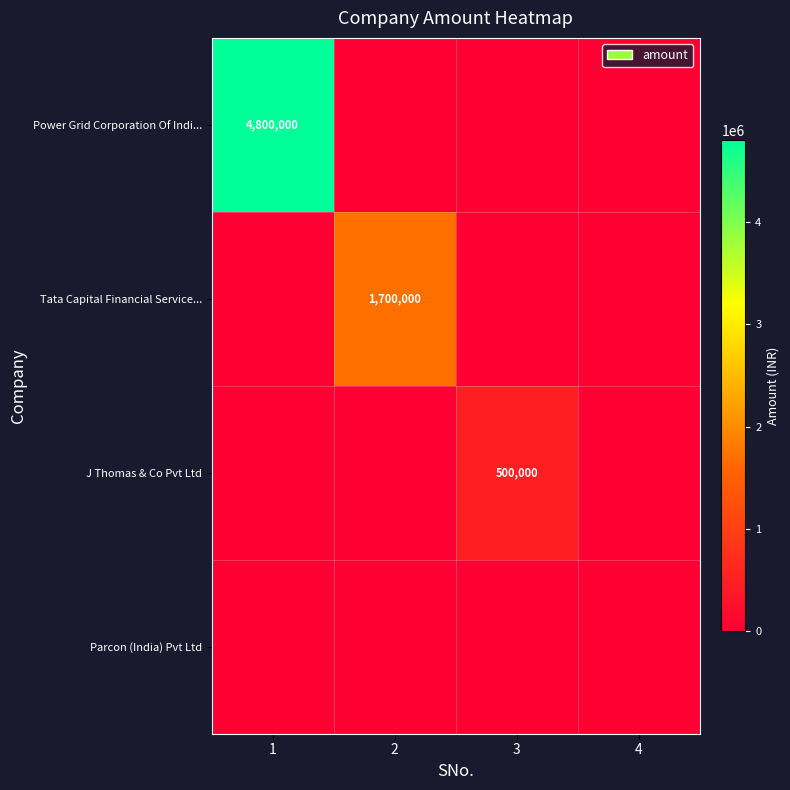

How many categories are shown in the chart?

4